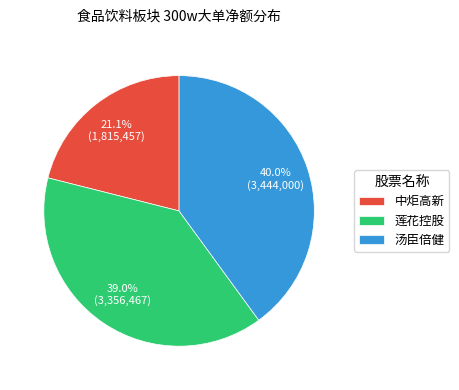

Approximately how many times larger is the value at 中炬高新 compared to 莲花控股?

0.5